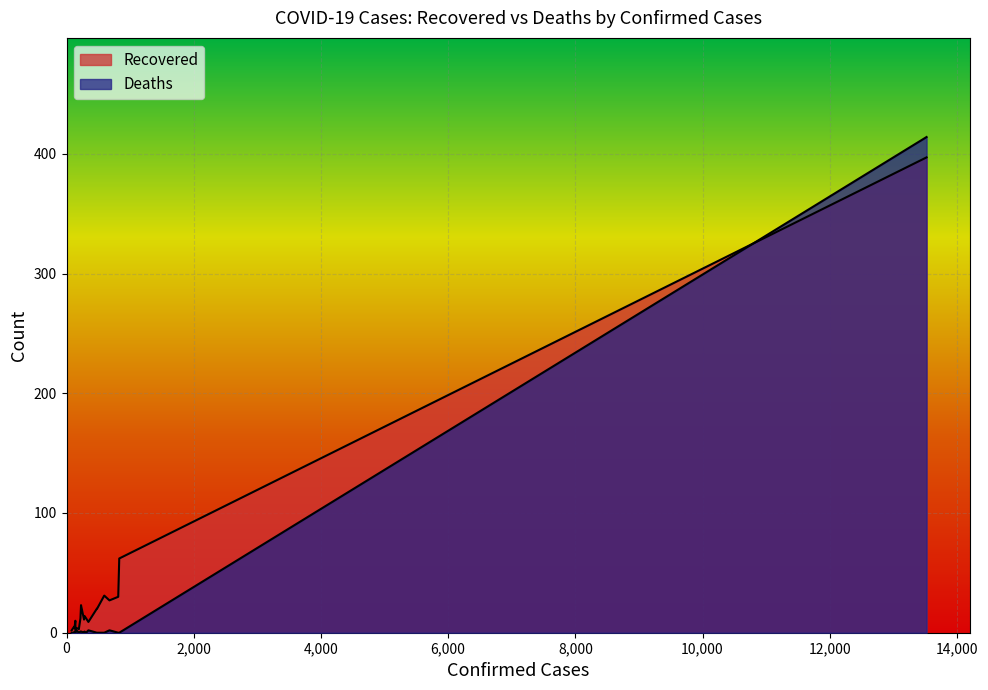

Does the chart display data point markers on the line(s)?

No